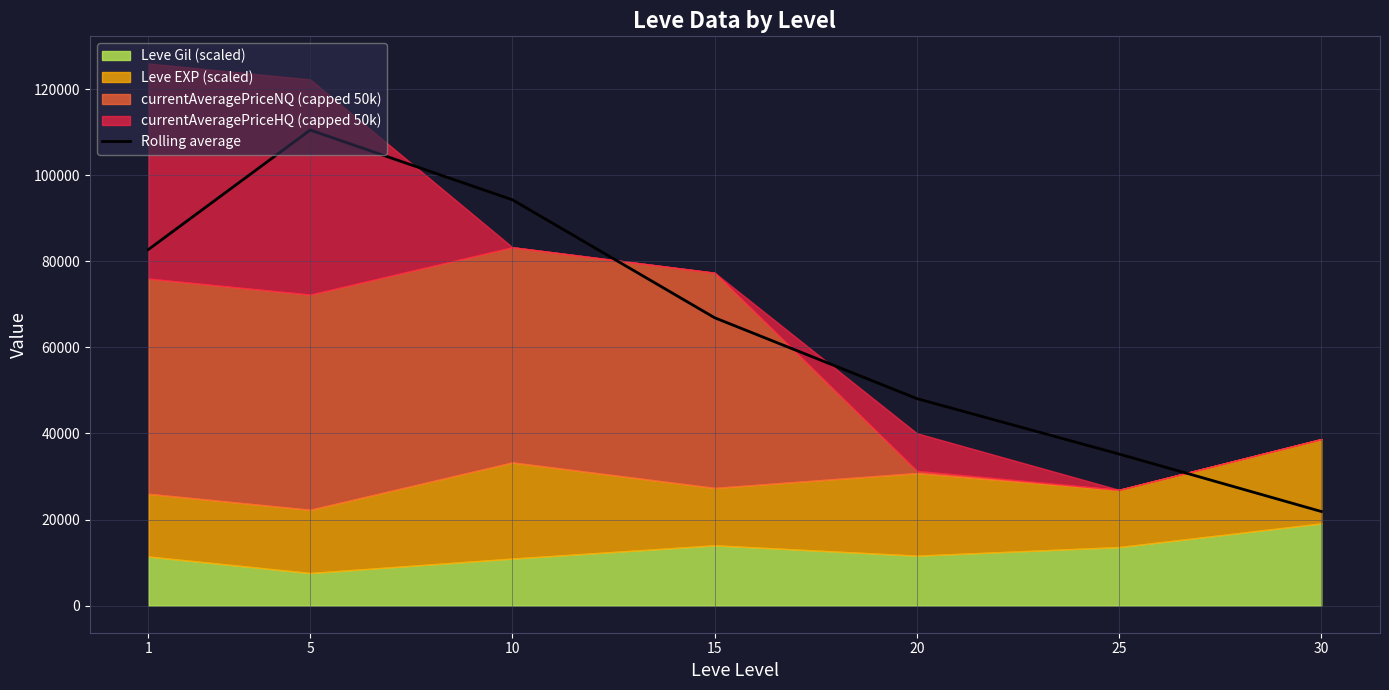

What is the change in value from 1 to 15?

-15860.3